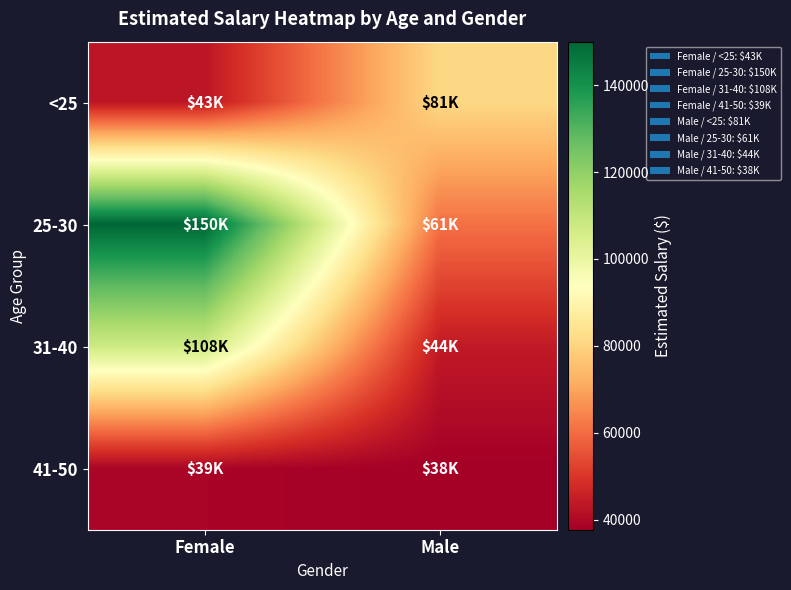

Reading left to right, transcribe all the data shown in this chart.

<25: Female=43000.0	Male=81000.0
25-30: Female=150000.0	Male=61000.0
31-40: Female=107500.0	Male=44000.0
41-50: Female=39000.0	Male=37666.7